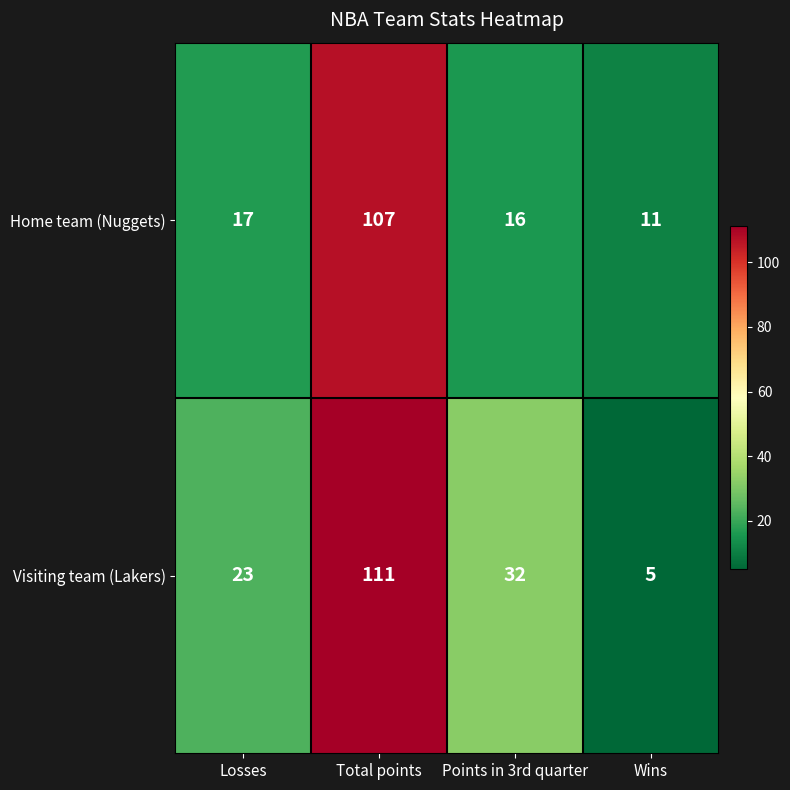

What is the sum of all Home team (Nuggets) values?

151